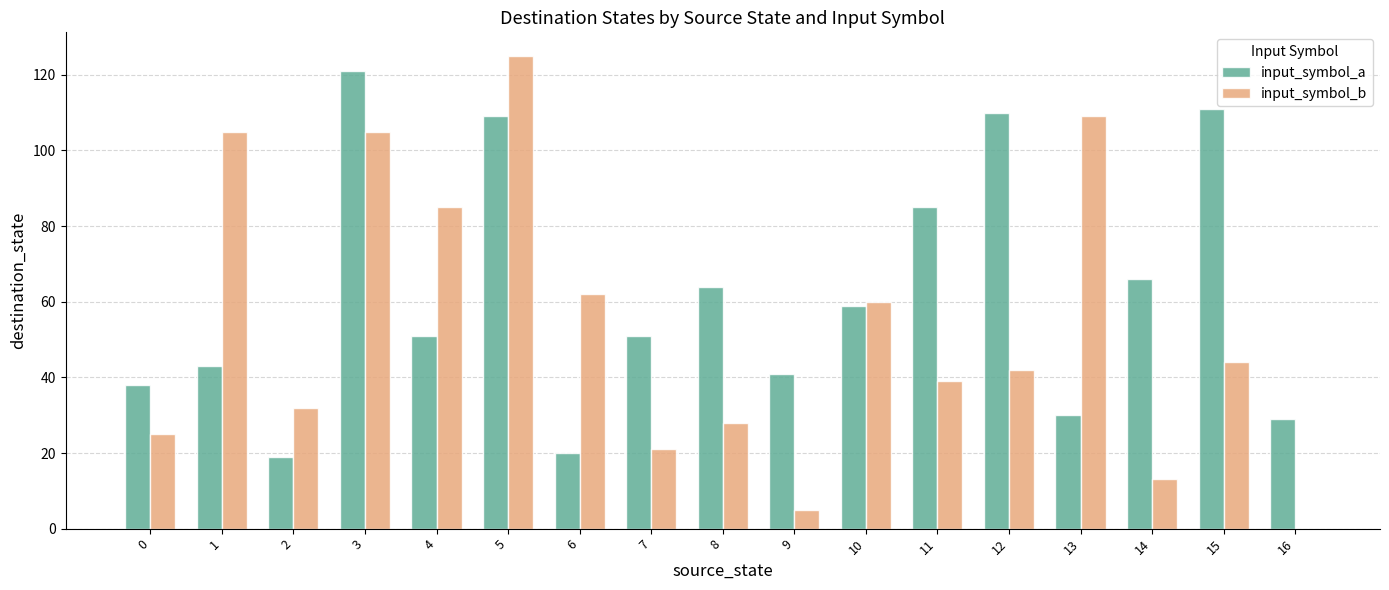

Which category has the highest value across all series?

5